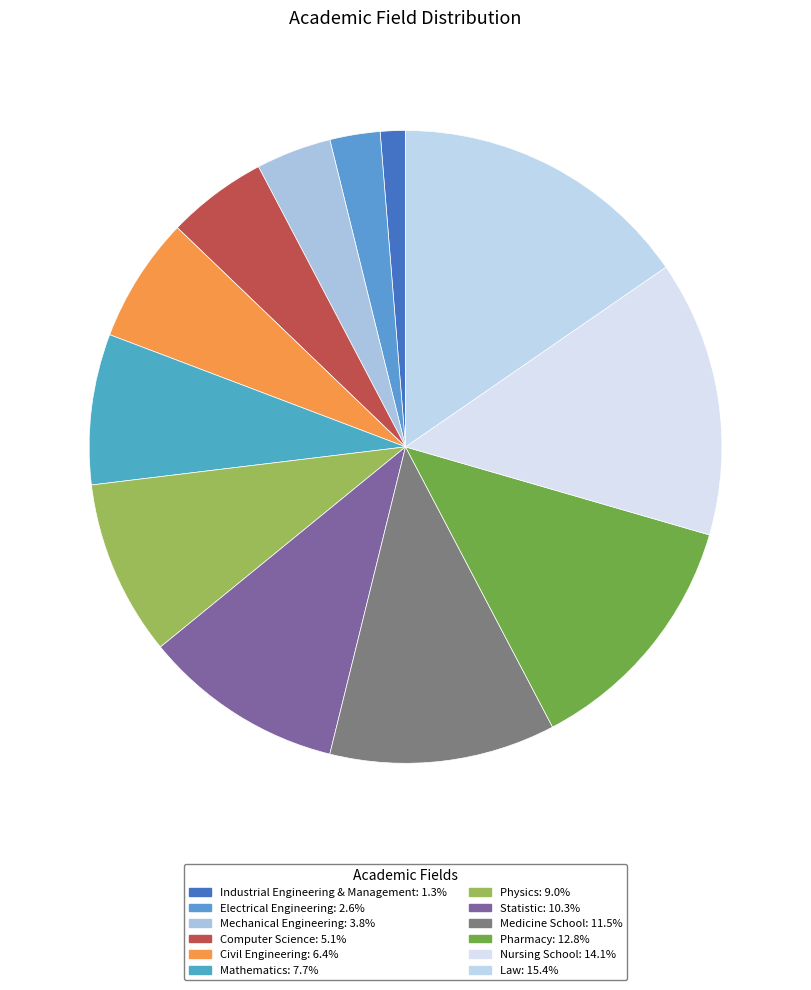

What portion of the pie excludes Mechanical Engineering?

96.2%